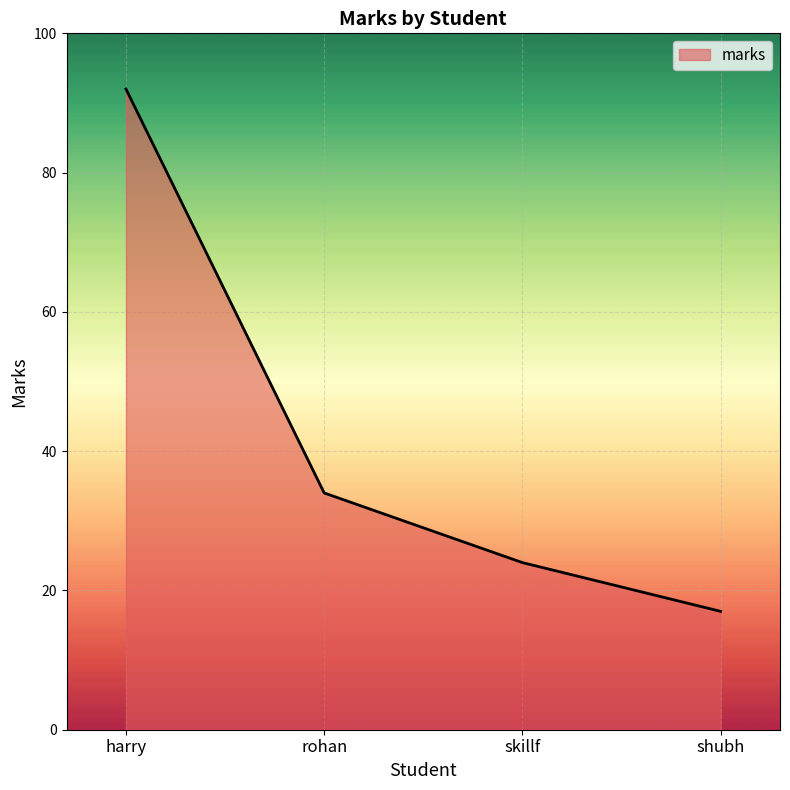

Is it true that the value at skillf is 24?

True